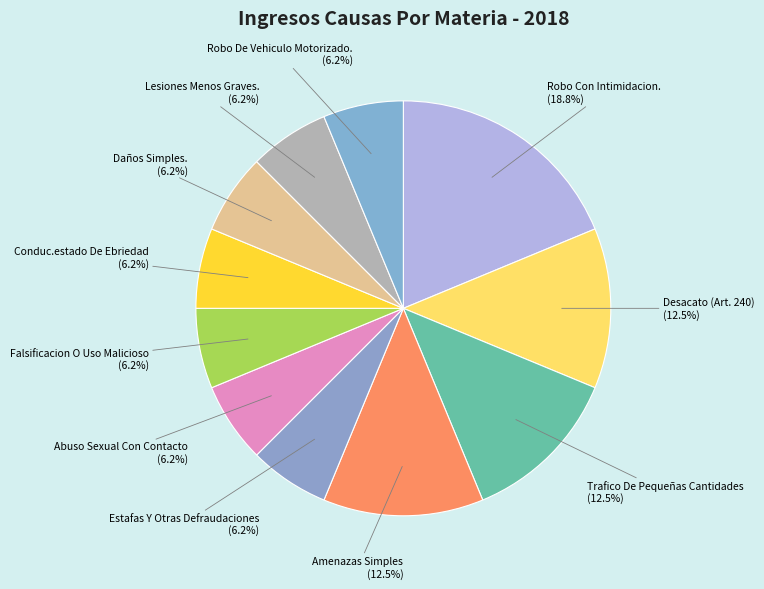

True or false: Abuso Sexual Con Contacto accounts for 14% of the total.

False